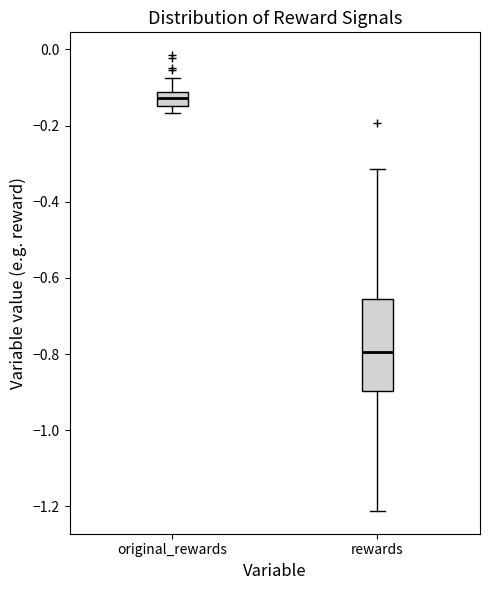

Which box has the highest median line?

original_rewards